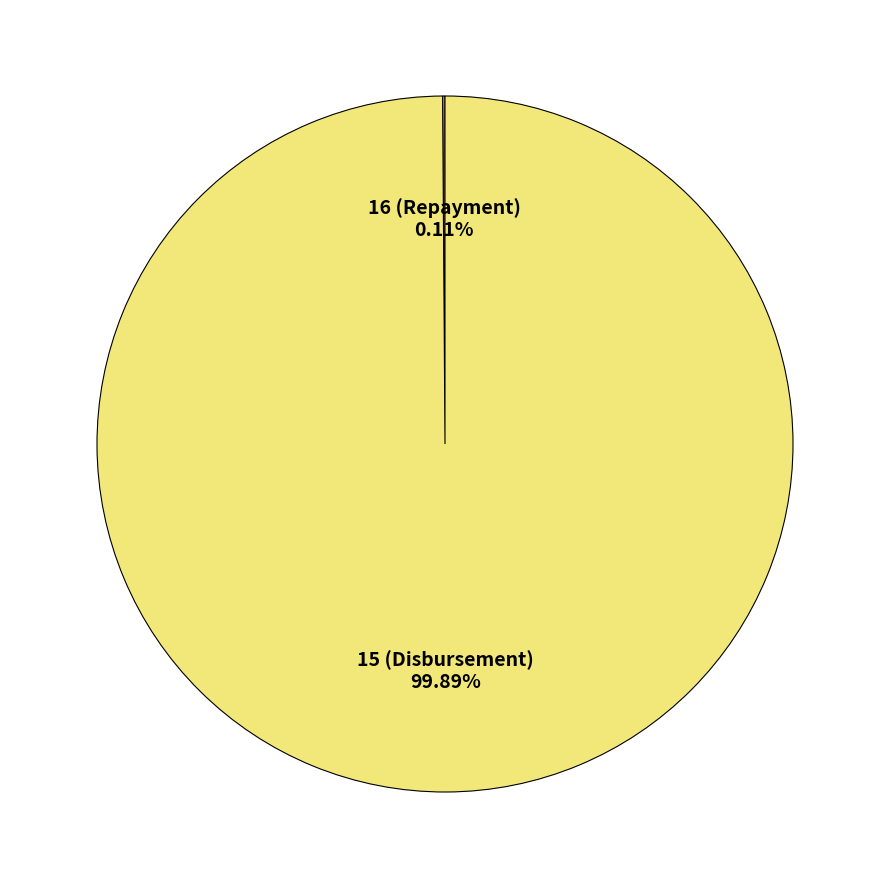

Does 15 (Disbursement) account for over 50% of the chart?

Yes